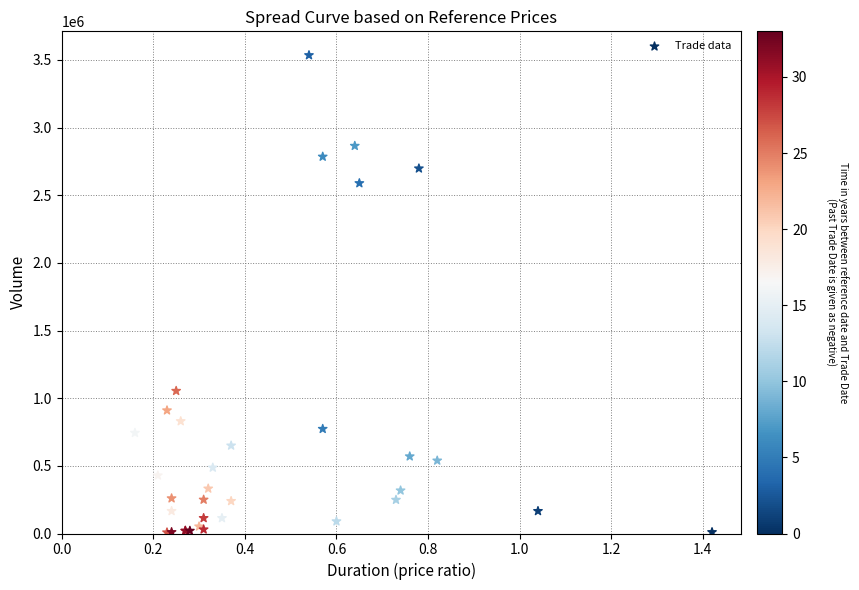

What Y value in the scatter plot is closest to 1771500?

1054000